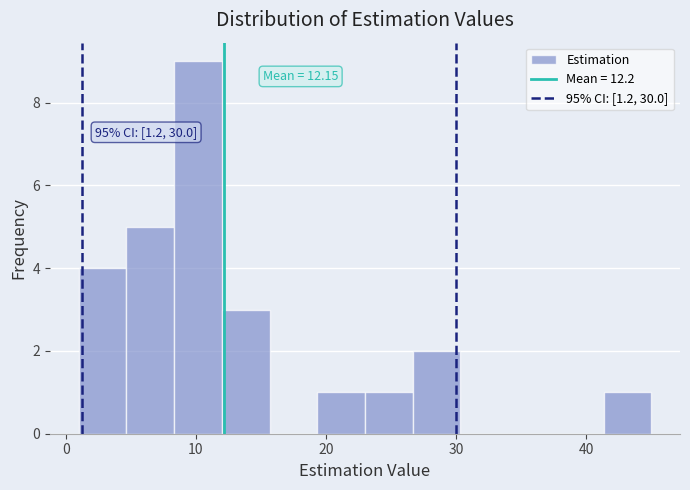

Around what value on the x-axis is the tallest bar? Give the approximate position of its centre, as read against the axis.

10